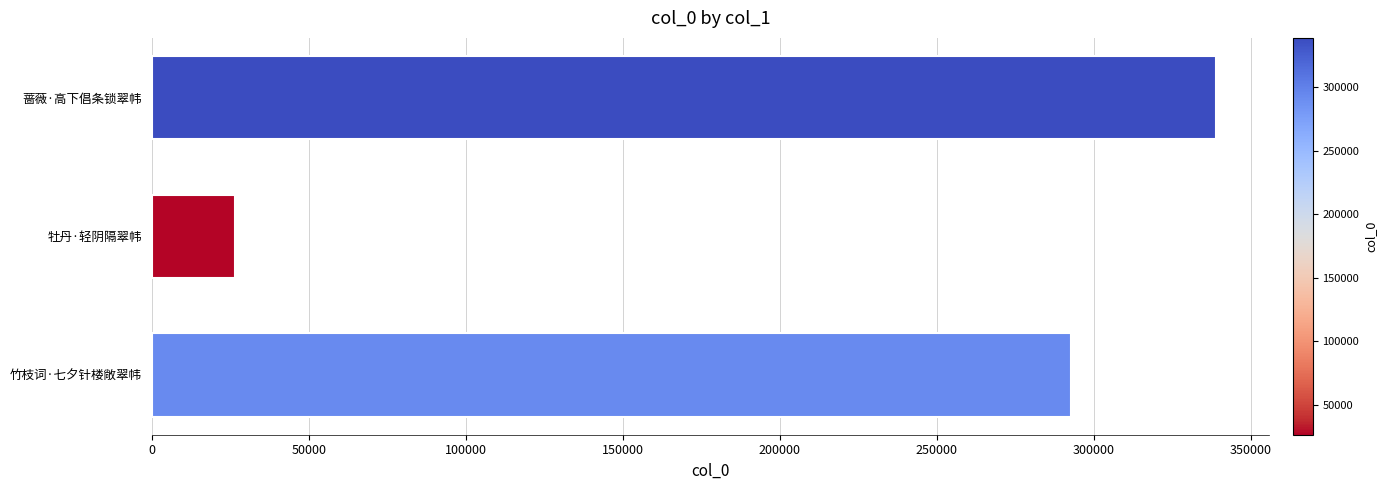

True or false: the data shows 158769 at 竹枝词·七夕针楼敞翠帏.

False